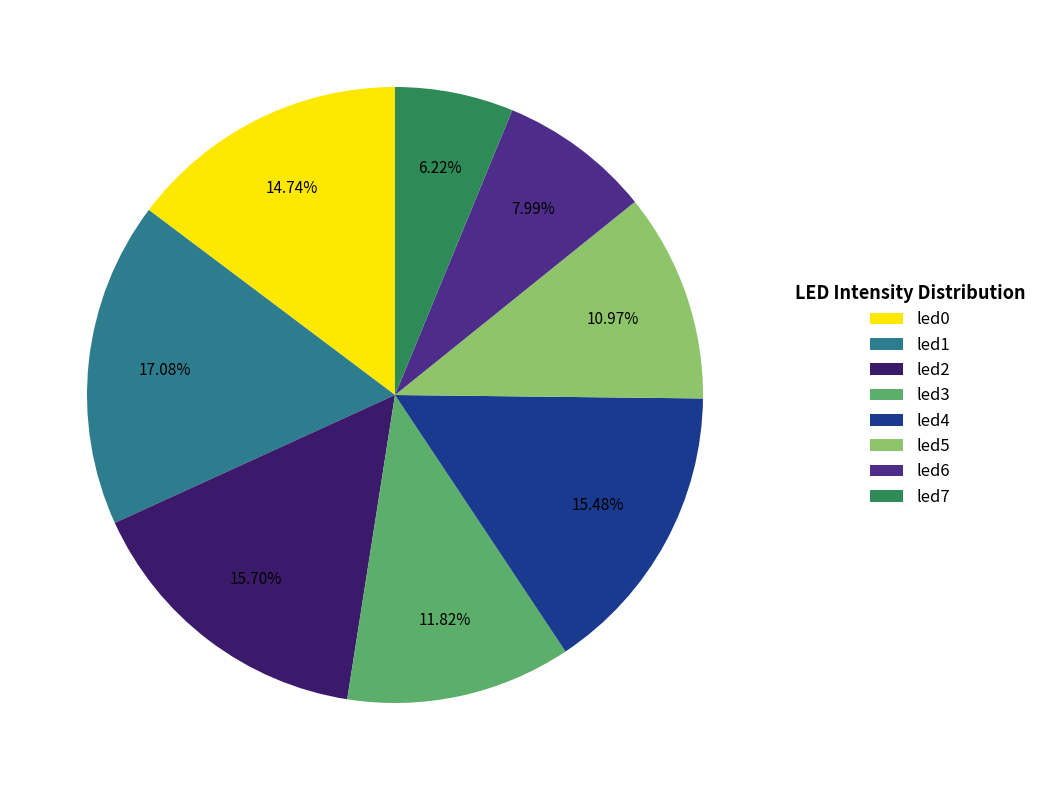

Count the number of slices in the pie.

8